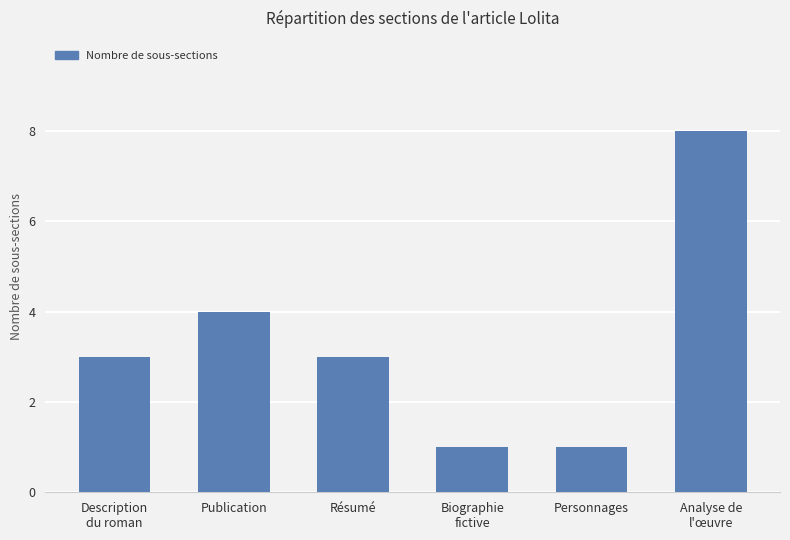

What is the average value?

3